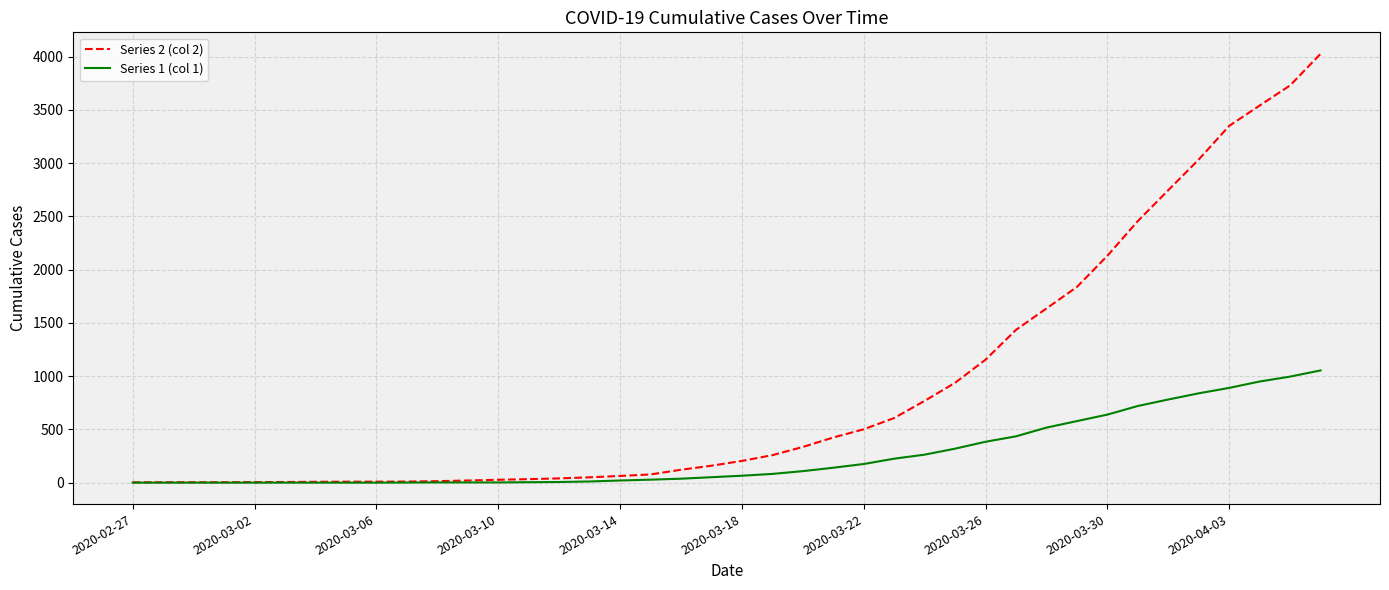

Rank the series by their maximum value, from highest to lowest.

Series 2 (col 2), Series 1 (col 1)